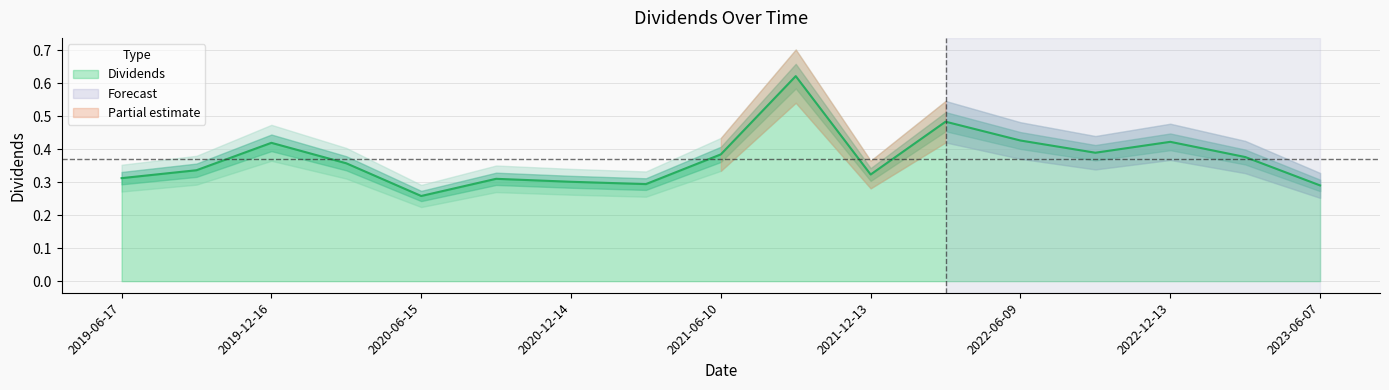

Rank the categories by value from lowest to highest.

2020-06-15, 2023-06-07, 2021-03-25, 2020-12-14, 2020-09-23, 2019-06-17, 2021-12-13, 2019-09-24, 2020-03-25, 2023-03-23, 2021-06-10, 2022-09-26, 2019-12-16, 2022-12-13, 2022-06-09, 2022-03-24, 2021-09-24